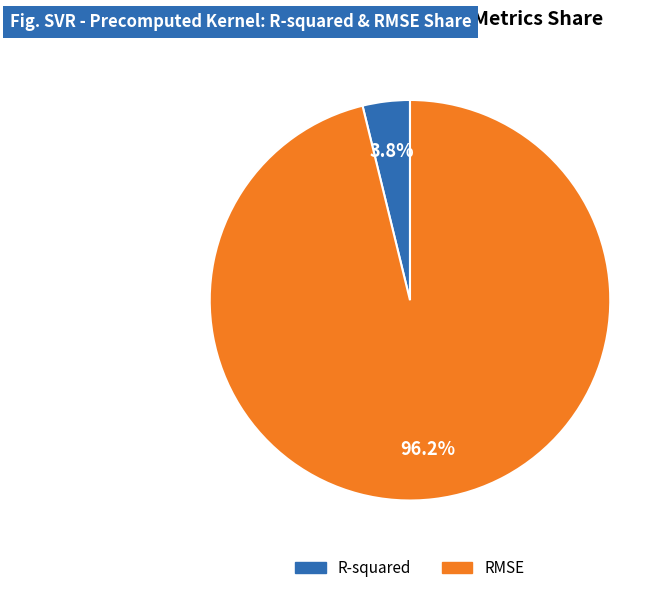

Which category has the smallest portion of the pie?

R-squared